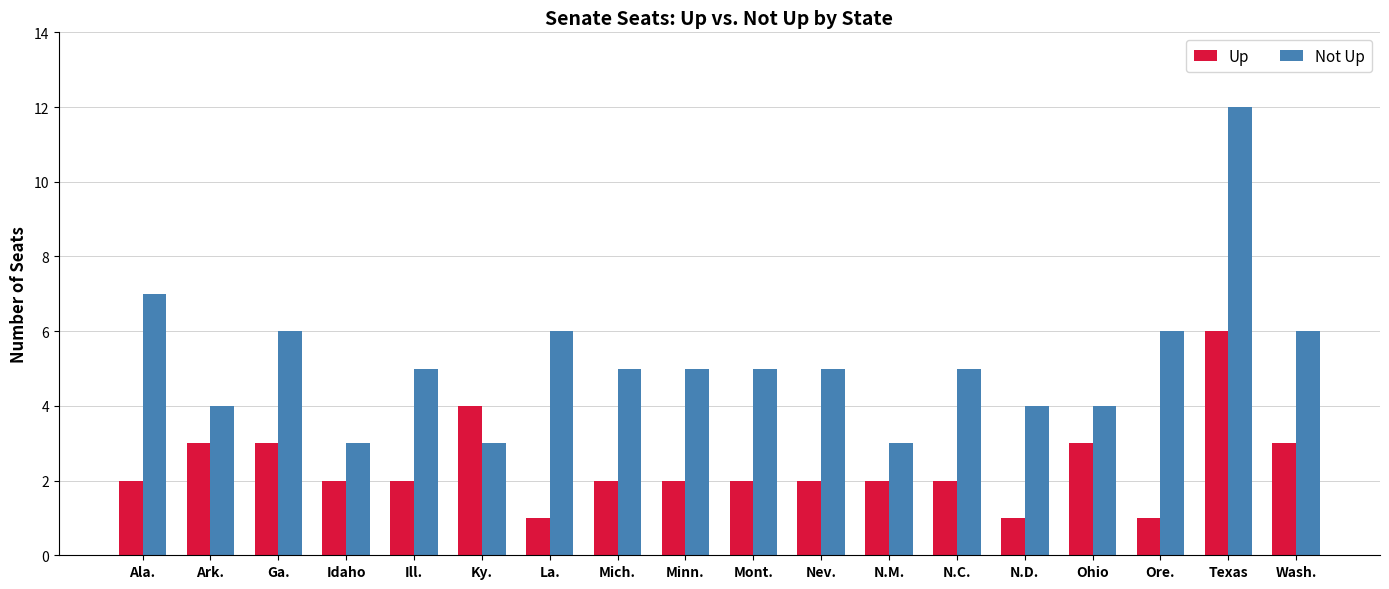

What is the average value of the Up series?

2